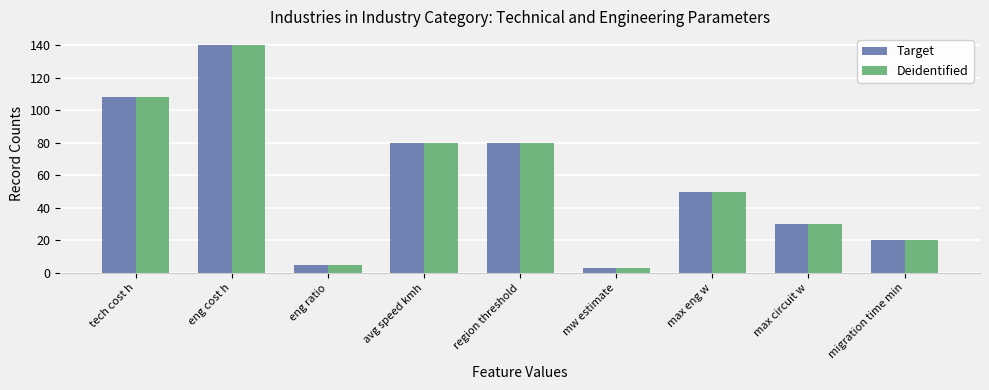

At which label does Target first exceed 50?

tech cost h